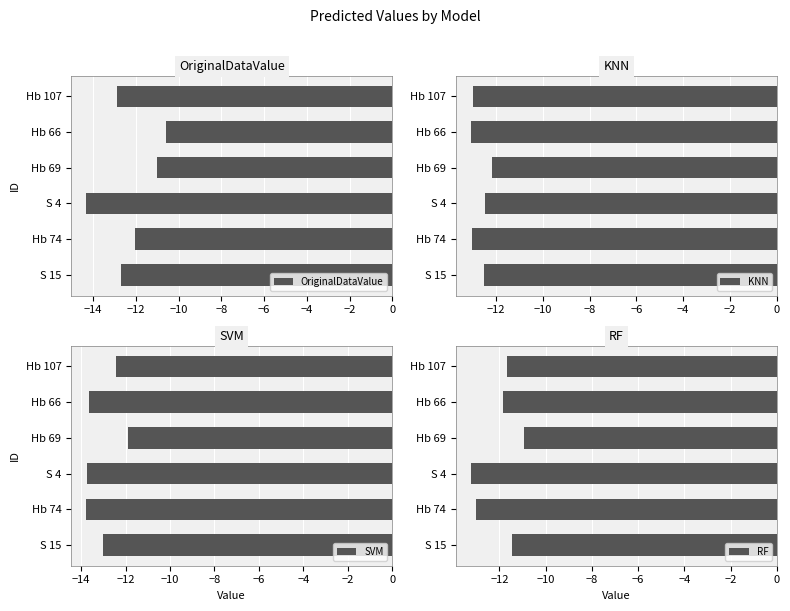

Reading left to right, what are all the values shown in this chart?

OriginalDataValue: -12.9	-10.6	-11.0	-14.3	-12.1	-12.7
KNN: -13.0	-13.1	-12.2	-12.5	-13.0	-12.5
SVM: -12.4	-13.6	-11.9	-13.7	-13.8	-13.0
RF: -11.7	-11.9	-10.9	-13.2	-13.0	-11.5